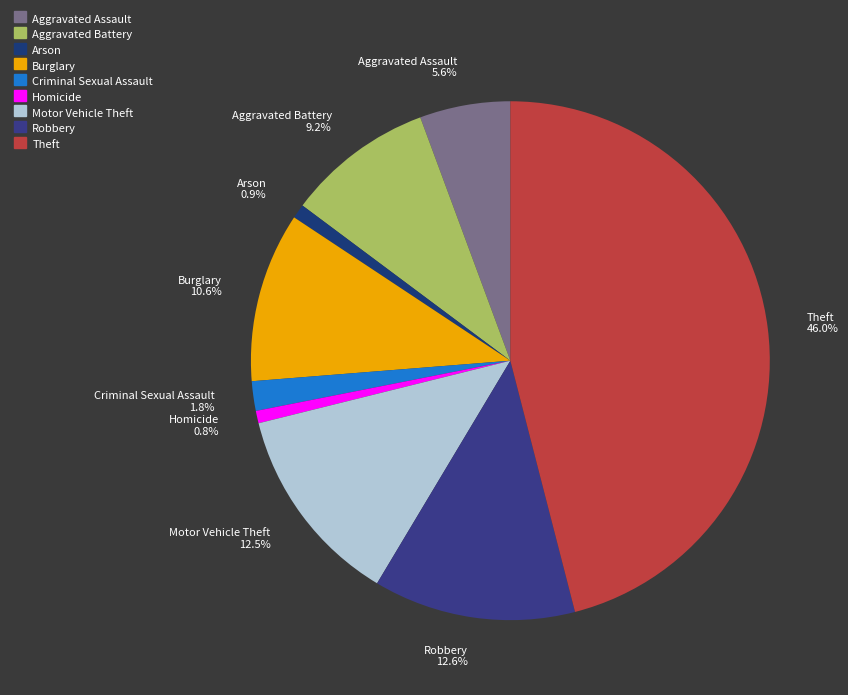

Do Homicide and Burglary together represent more than half of the pie?

No